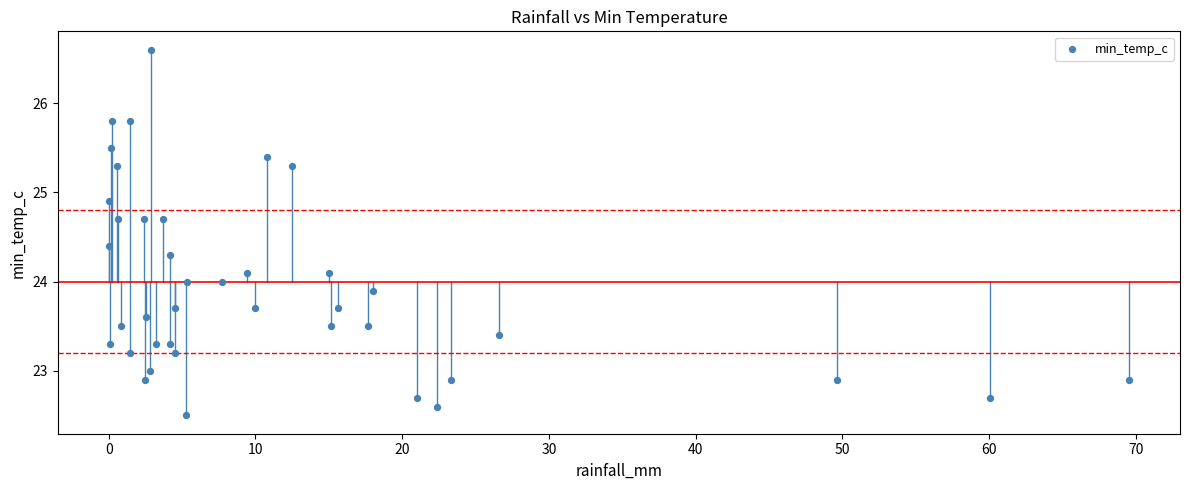

What is the range of Y values (max minus min)?

4.1